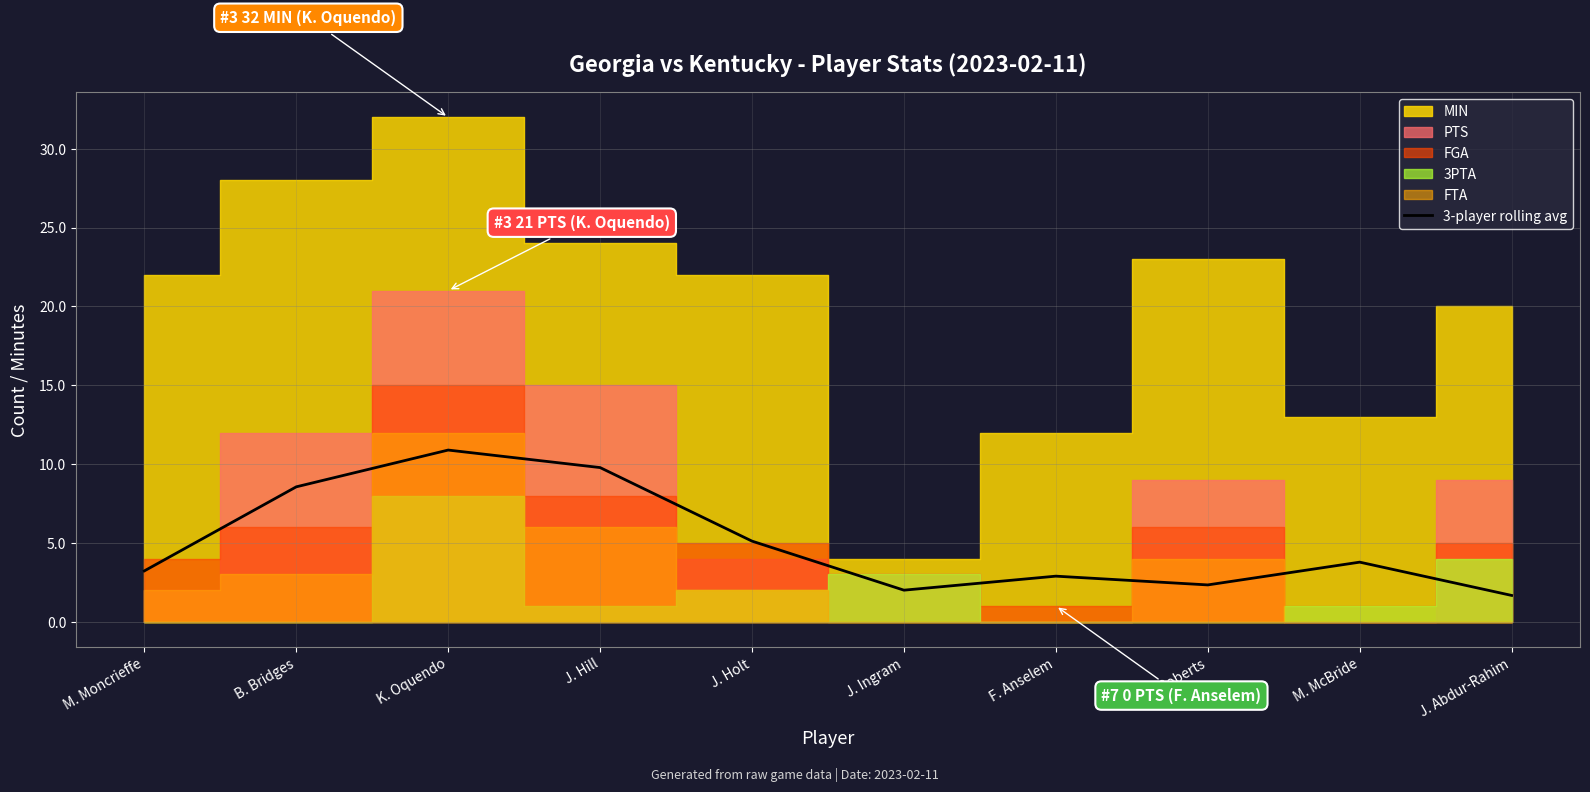

At which category does the data reach its first local valley?

J. Ingram